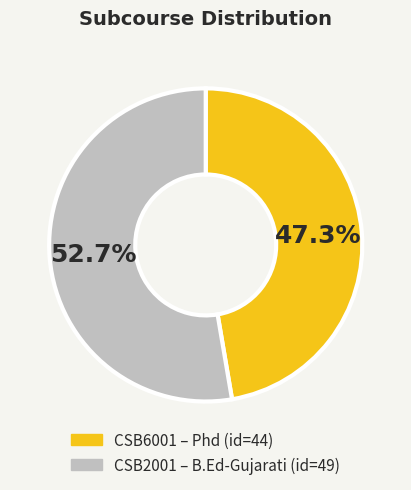

Does CSB2001 account for over 50% of the chart?

Yes